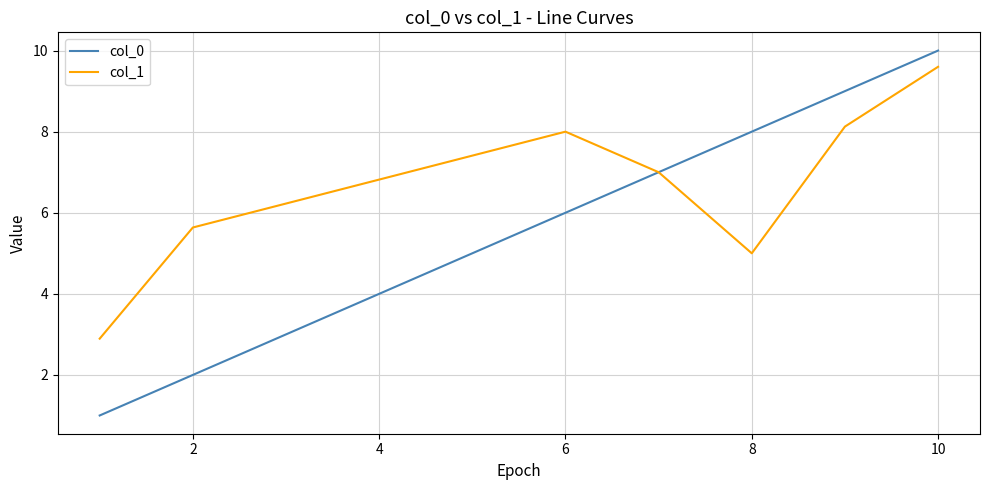

List the series in order of their overall mean, lowest first.

col_0, col_1